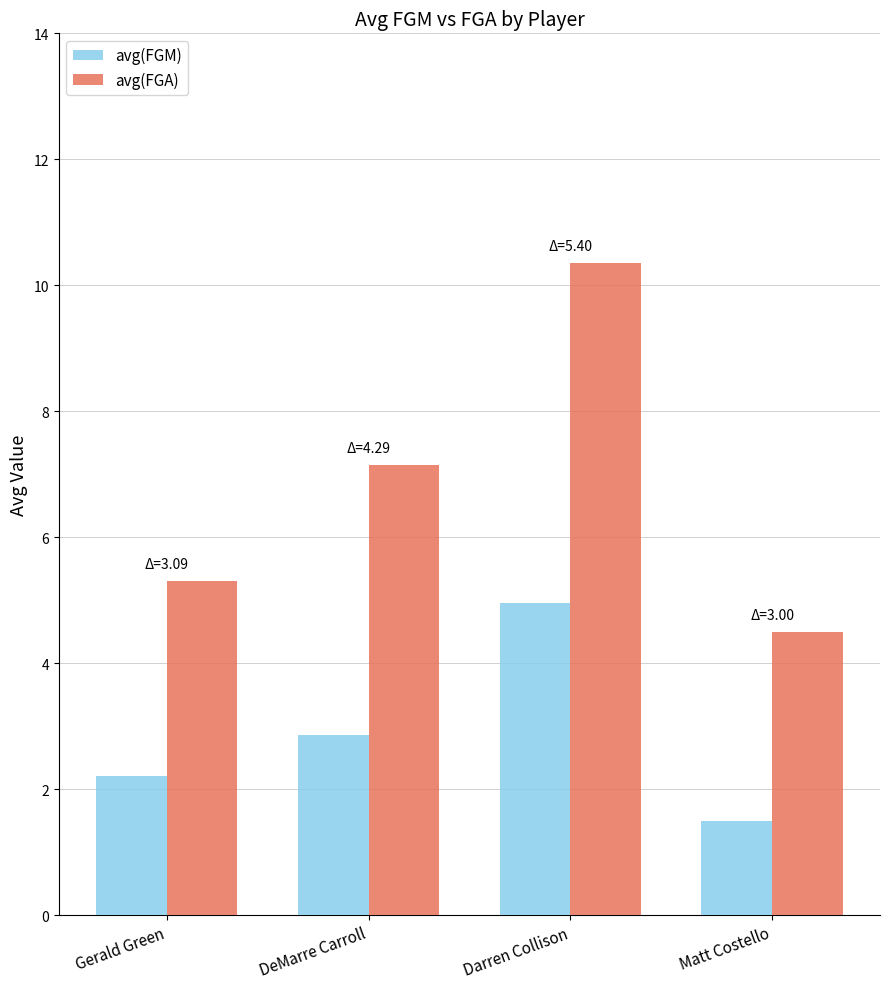

Where is avg(FGM) nearest to the value 3?

DeMarre Carroll